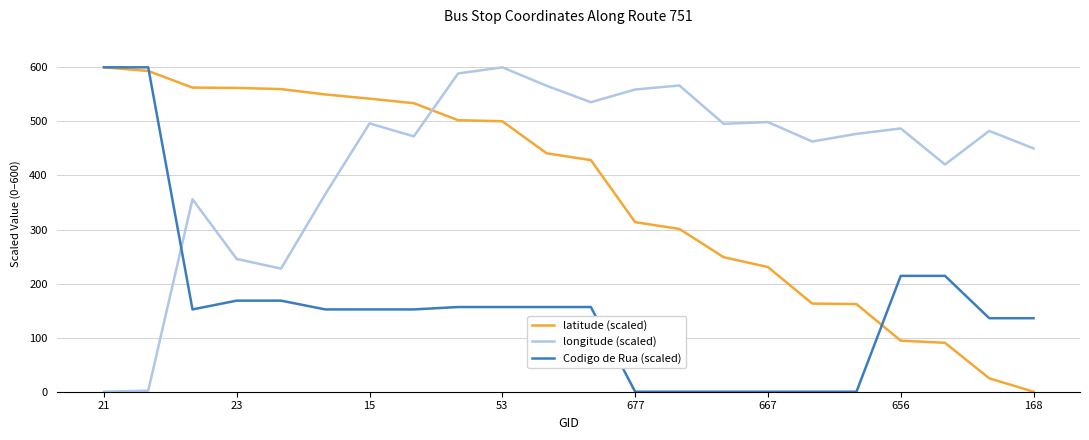

True or false: longitude (scaled) and latitude (scaled) cross at least once.

True